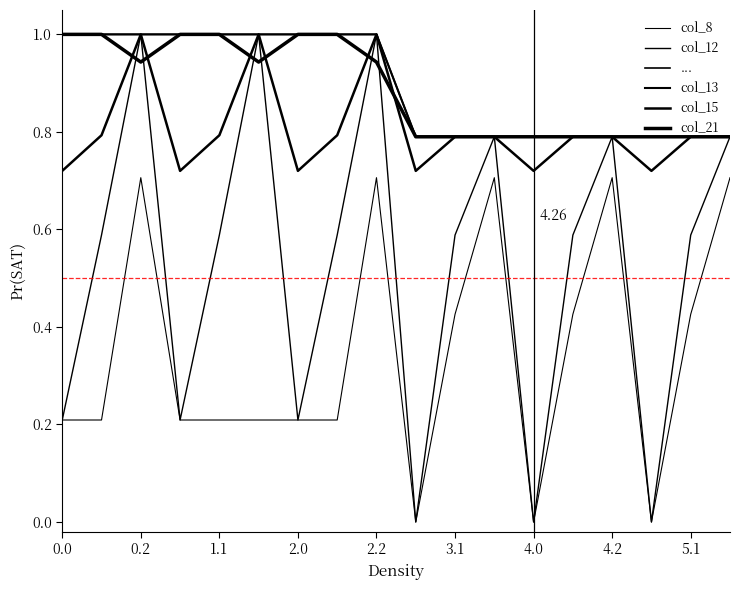

The col_15 series shows 1.0 at 4.2. True or false?

False